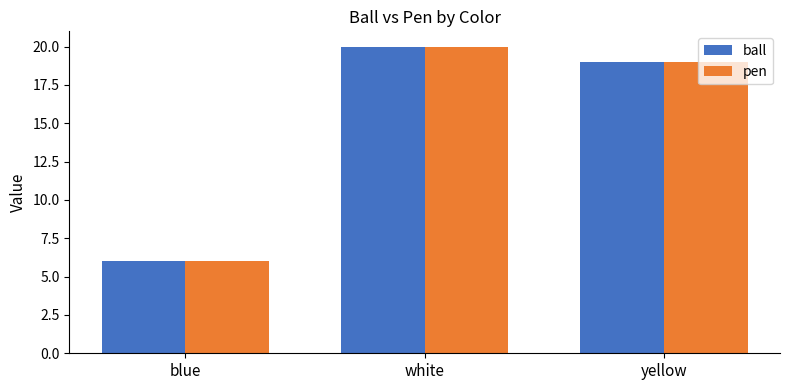

What is the sum of all pen values?

45